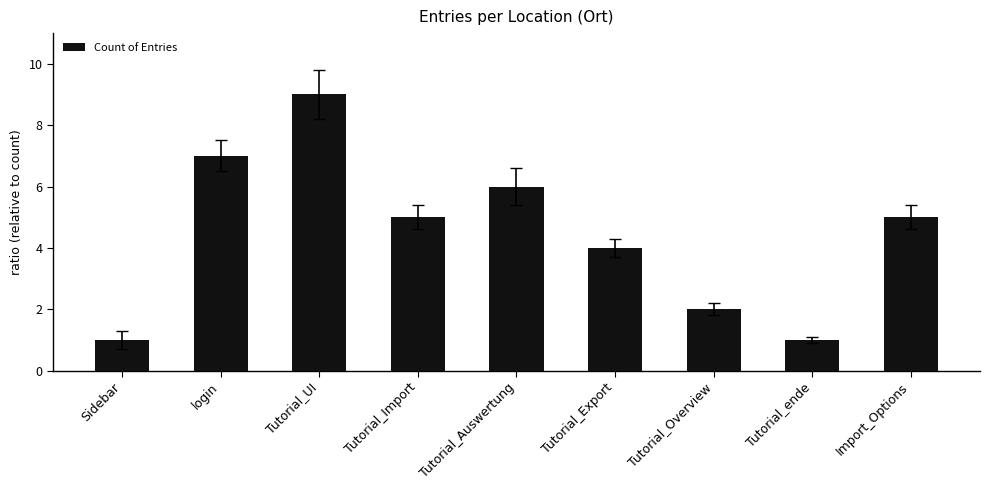

What is the value of the 9th bar from the left?

5